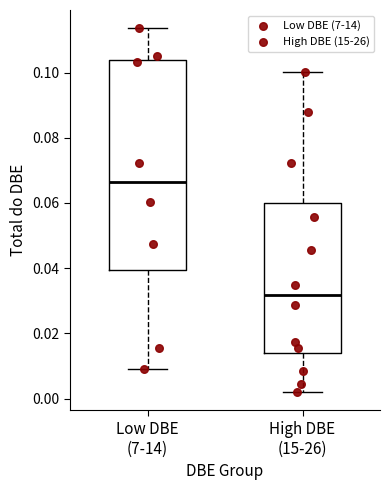

Where does the median line of the box for High DBE (15-26) sit on the y-axis? The values are not printed on the chart, so give them approximately, as read against the axis.

0.032